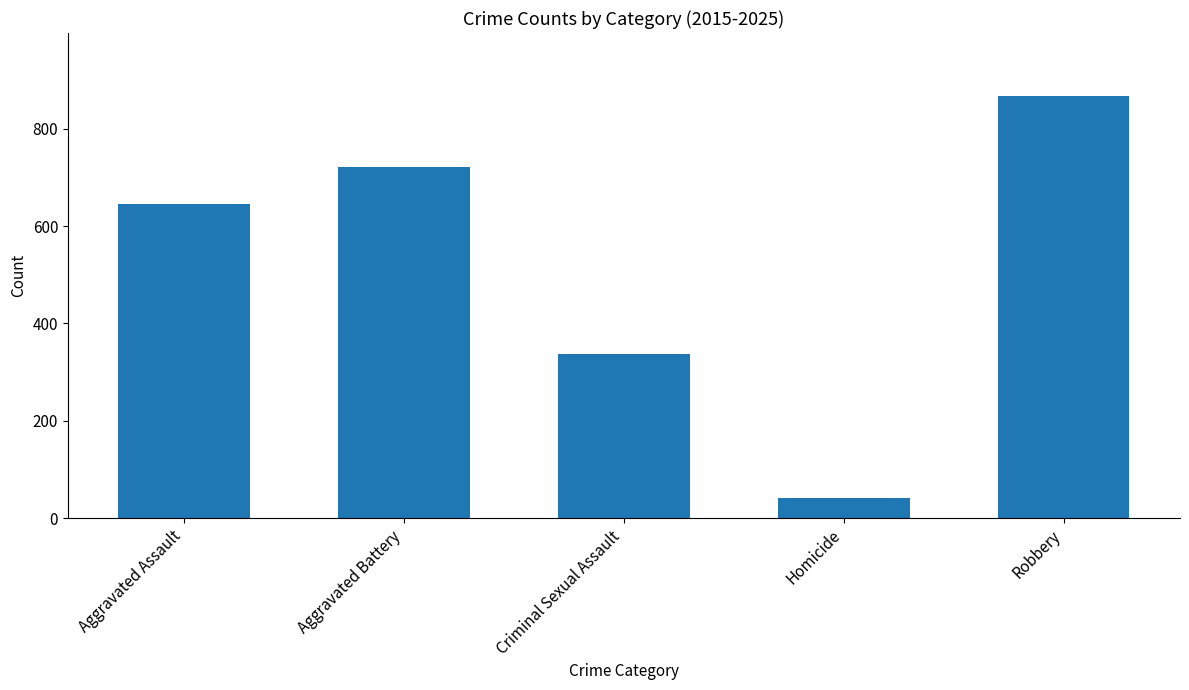

Reading right to left, transcribe all the data shown in this chart.

Robbery=867	Homicide=41	Criminal Sexual Assault=338	Aggravated Battery=722	Aggravated Assault=646